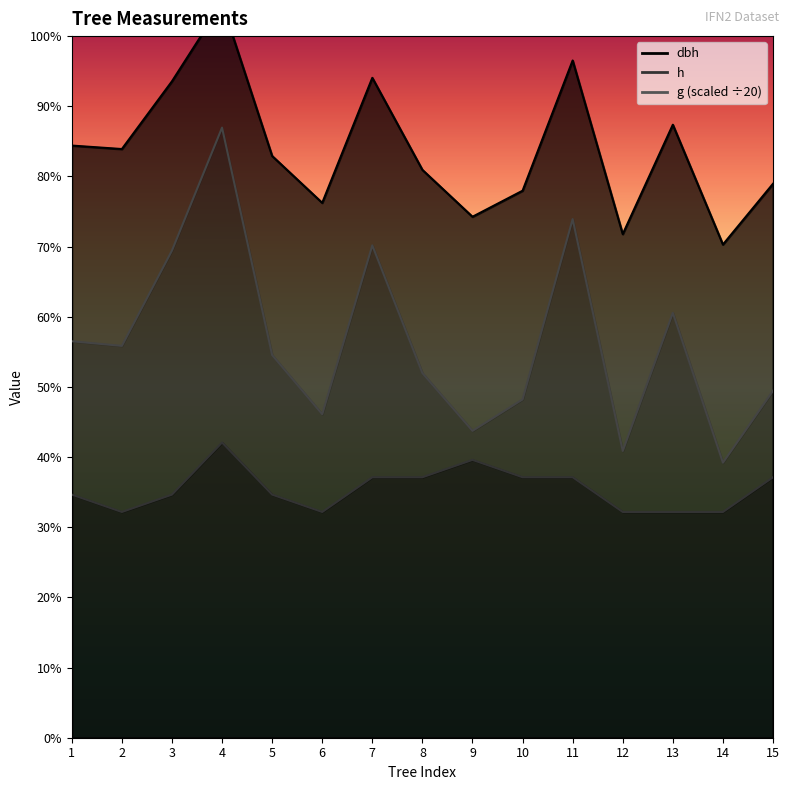

Is it true that h equals 7.0 at 3?

True